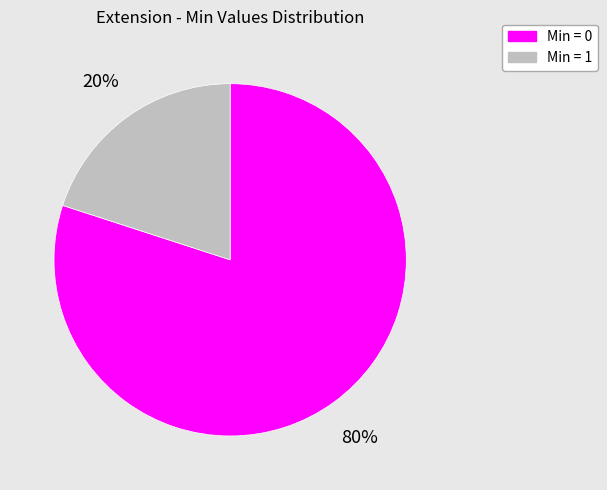

Which slice is the largest?

Min = 0